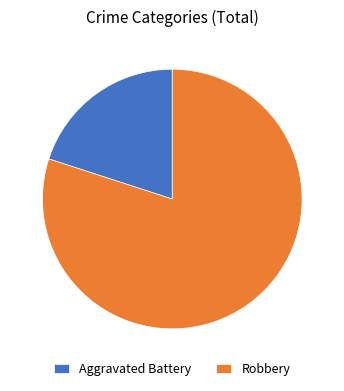

Is it true that Aggravated Battery is 25% of the pie?

False